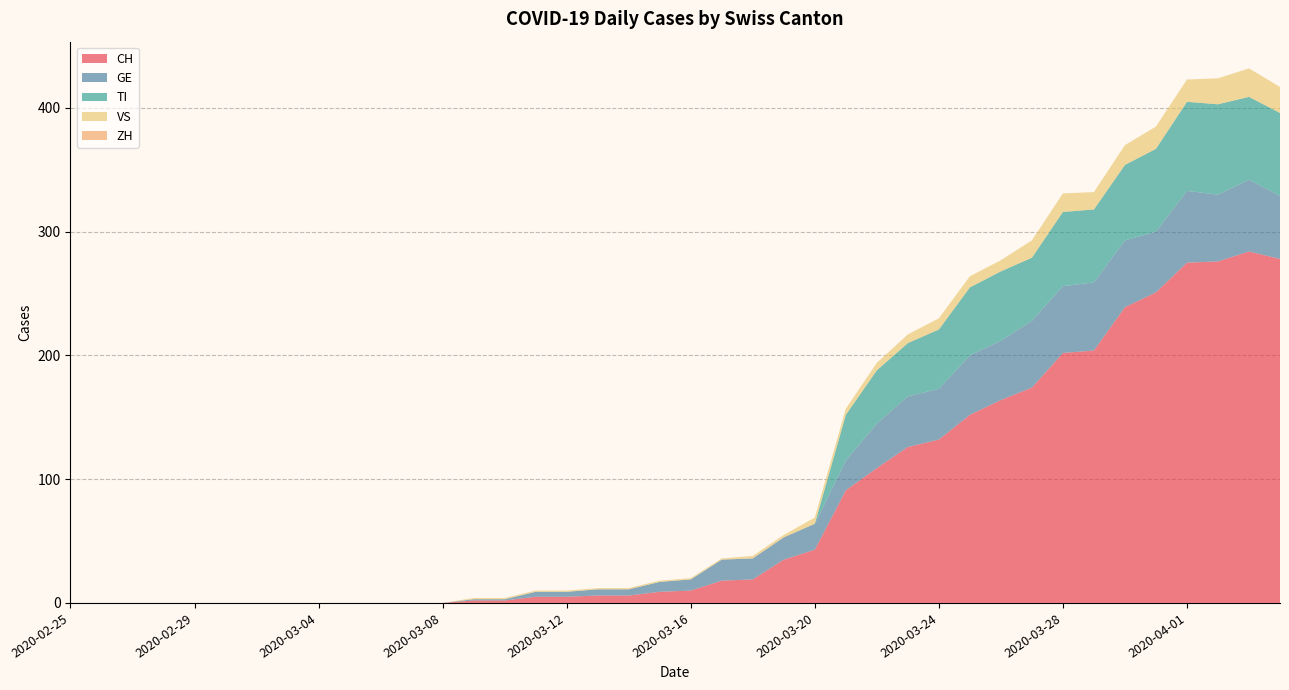

Reading left to right, extract all data points from this chart.

CH: 0	0	0	0	0	0	0	0	0	0	0	0	0	2	2	5	5	6	6	9	10	18	19	35	43	91	109	126	132	152	164	174	202	204	239	251	275	276	284	278
GE: 0	0	0	0	0	0	0	0	0	0	0	0	0	1	1	4	4	5	5	8	9	17	17	18	21	24	36	41	41	48	48	54	54	55	54	49	58	54	58	51
VS: 0	0	0	0	0	0	0	0	0	0	0	0	0	1	1	1	1	1	1	1	1	1	2	2	5	5	6	7	9	9	9	14	15	14	16	18	18	21	23	21
ZH: 0	0	0	0	0	0	0	0	0	0	0	0	0	0	0	0	0	0	0	0	0	0	0	0	0	0	0	0	0	0	0	0	0	0	0	0	0	0	0	0
TI: 0	0	0	0	0	0	0	0	0	0	0	0	0	0	0	0	0	0	0	0	0	0	0	0	0	37	43	43	48	55	56	51	60	59	61	67	72	73	67	67